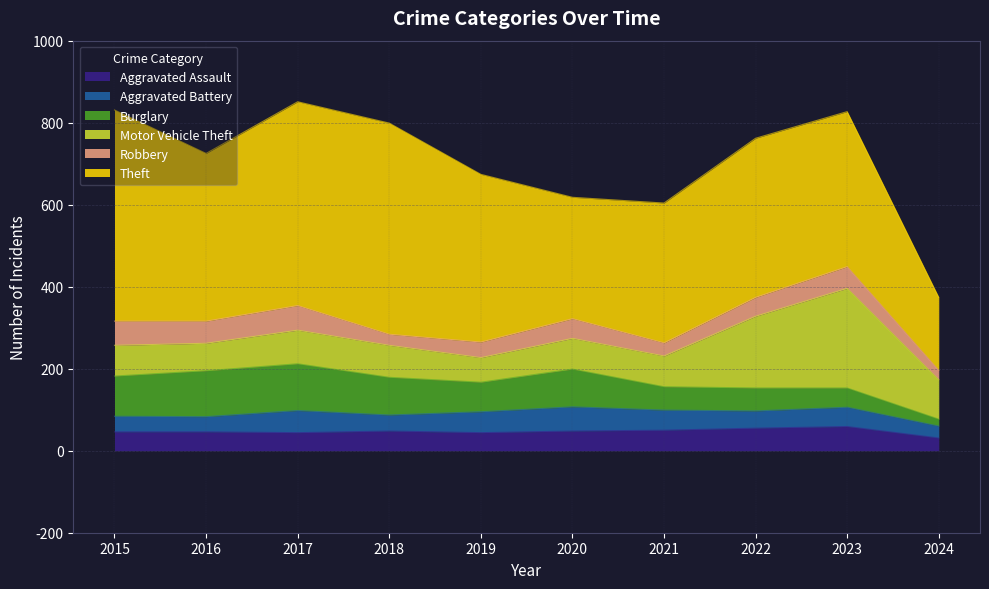

At which category does the chart reach its peak across all series?

2015